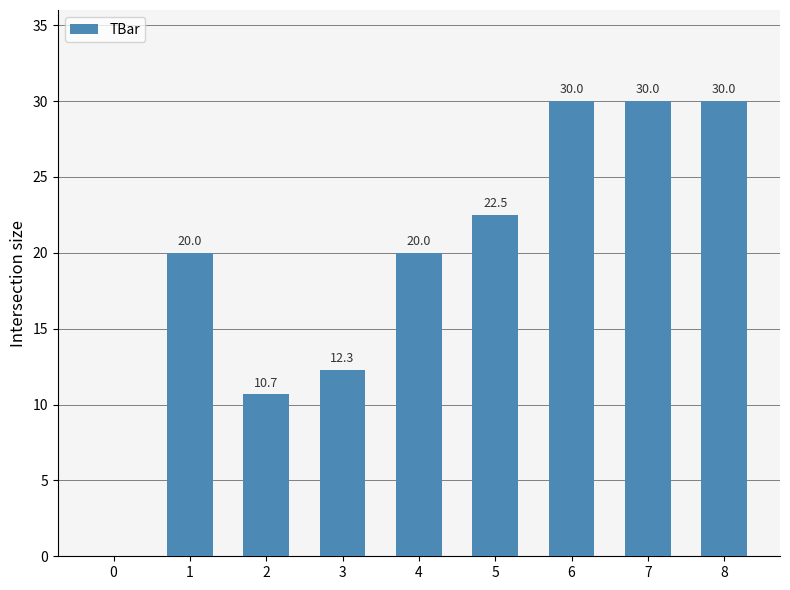

Where is the data nearest to the value 15?

3